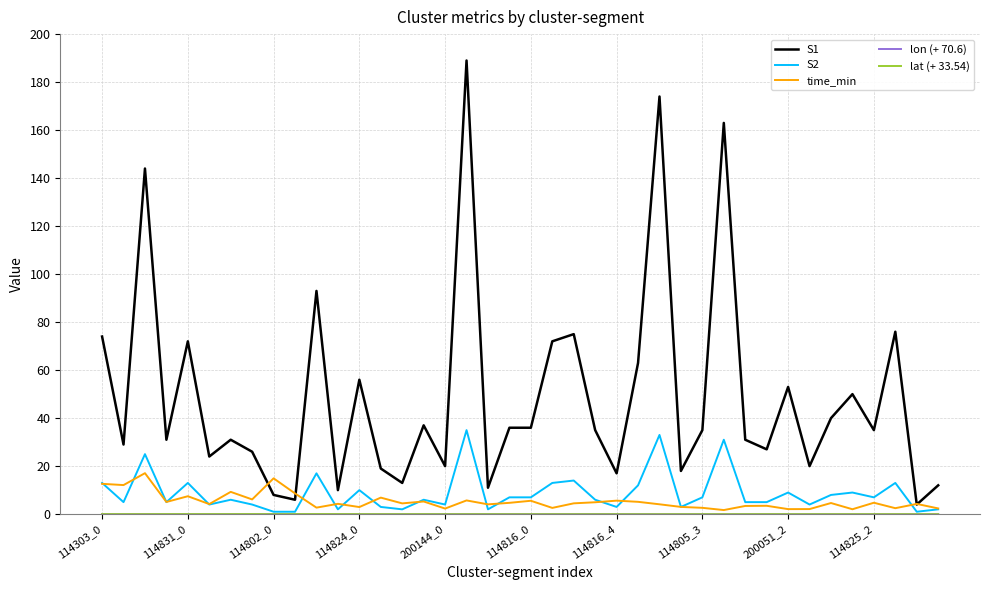

What is the maximum value shown in the chart?

189.0